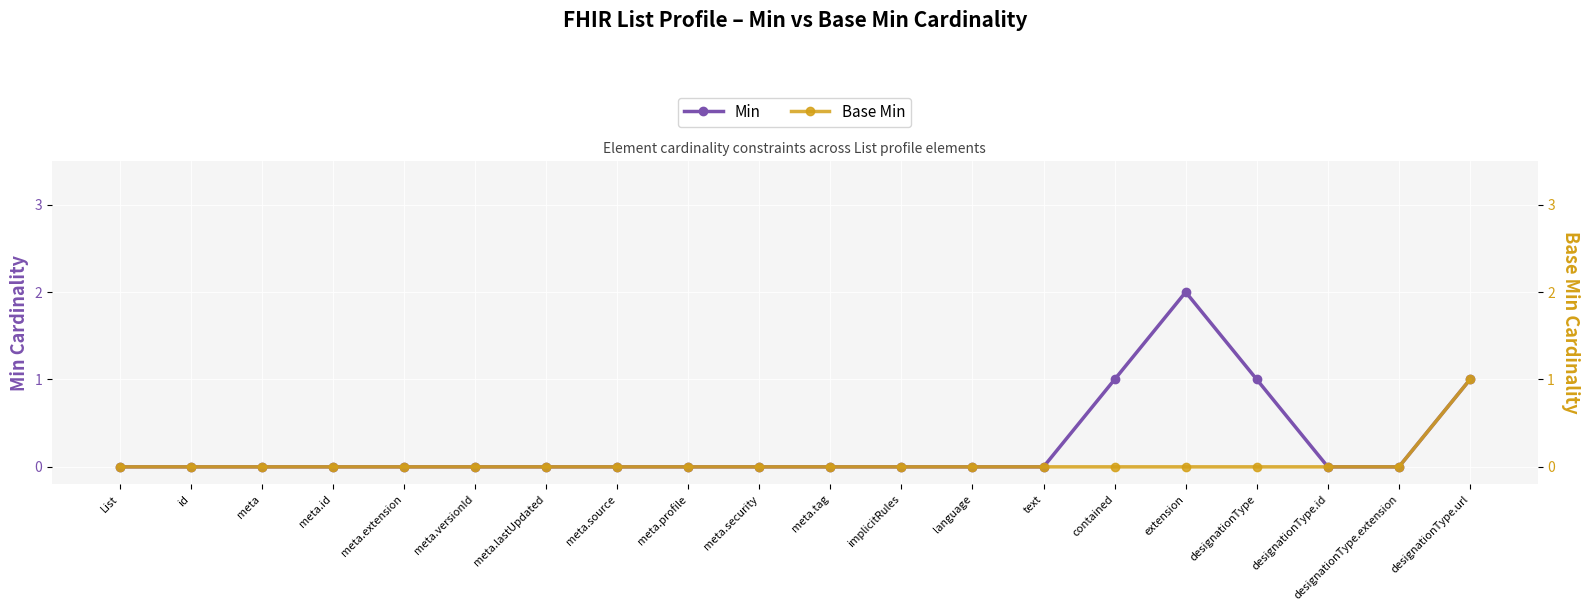

Which has a higher value, meta or meta.extension?

meta